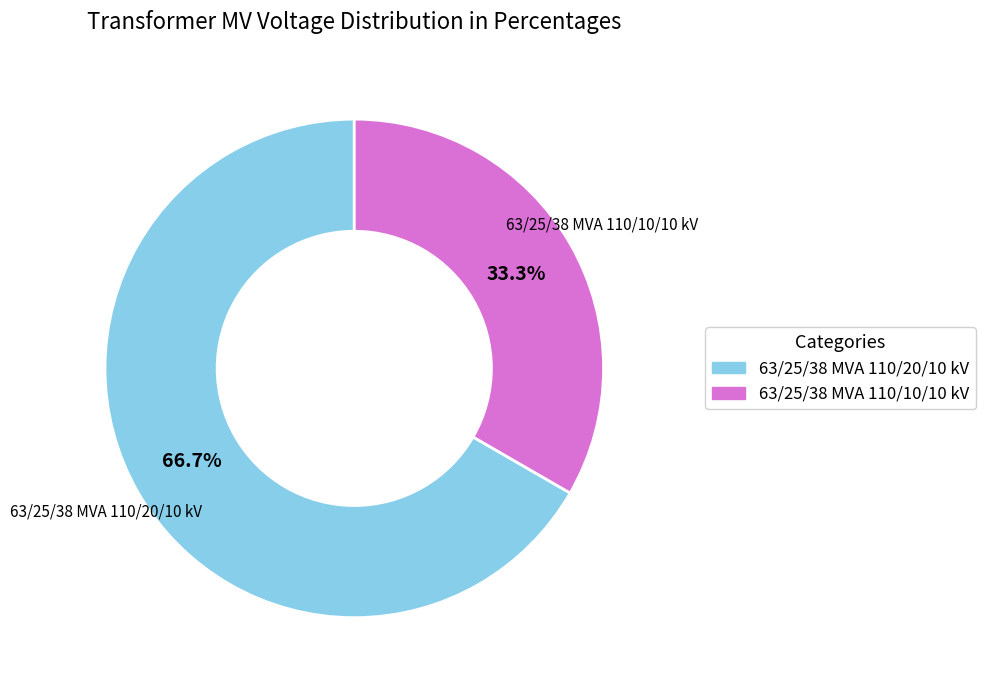

Which category has the smallest portion of the pie?

63/25/38 MVA 110/10/10 kV